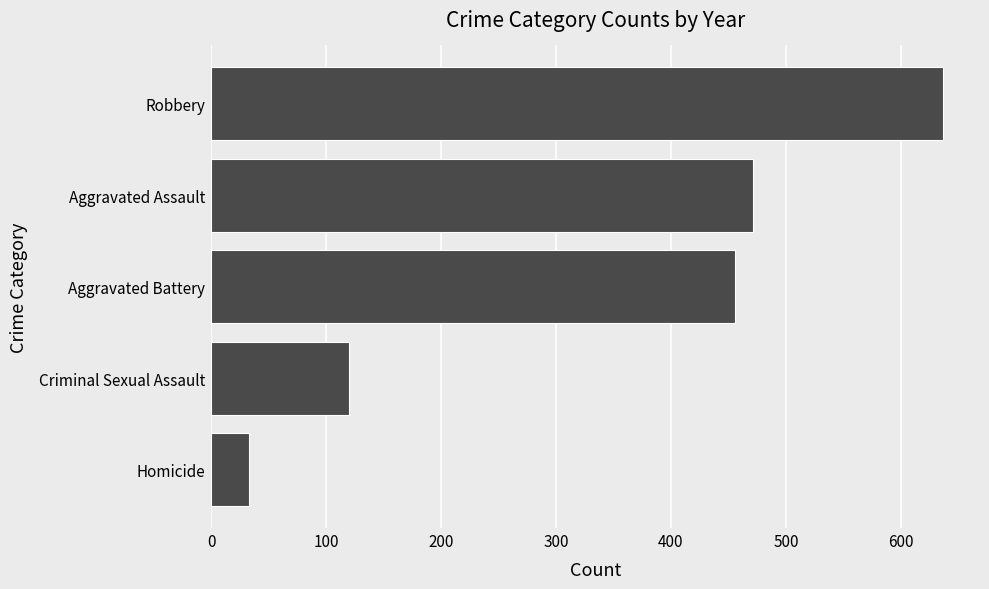

List the labels in order of value, smallest first.

Homicide, Criminal Sexual Assault, Aggravated Battery, Aggravated Assault, Robbery